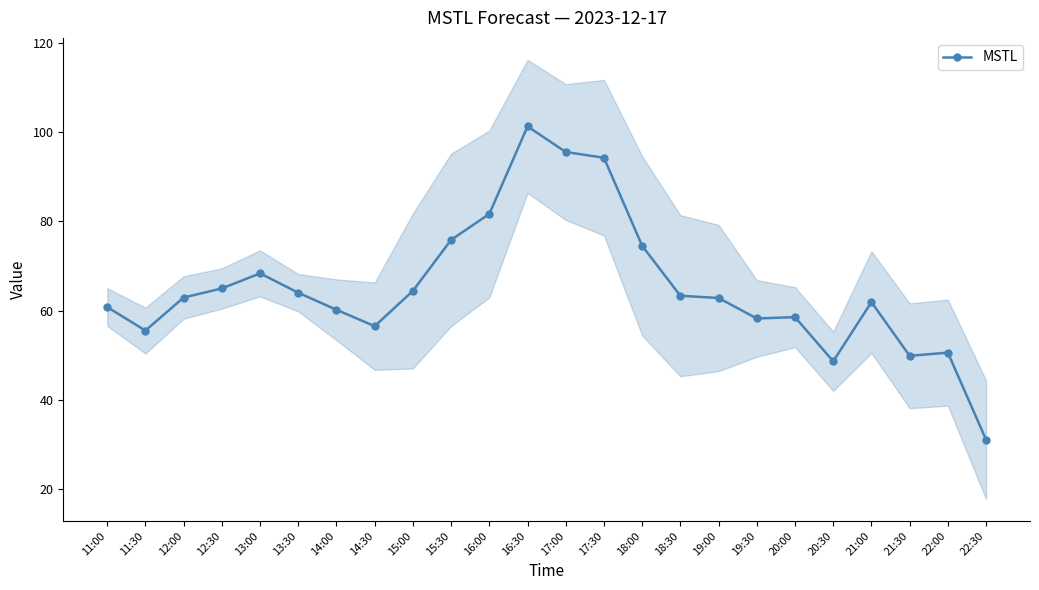

At which category does the chart reach its minimum across all series?

22:30